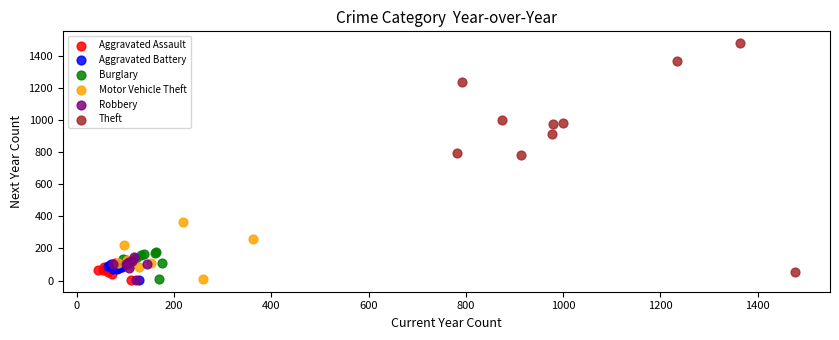

Which series has the widest spread of Y values?

Theft